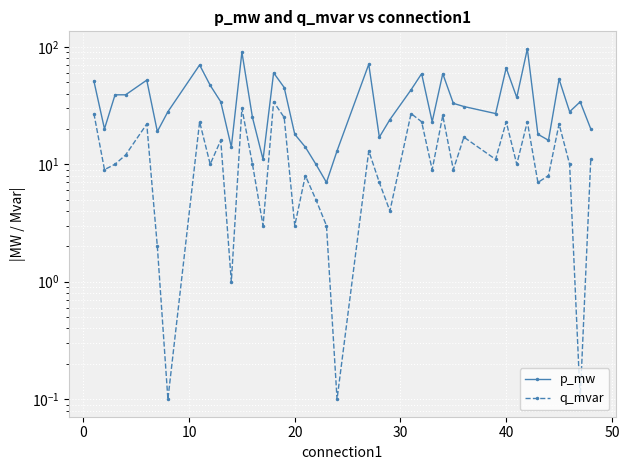

How many data points does each series have?

40